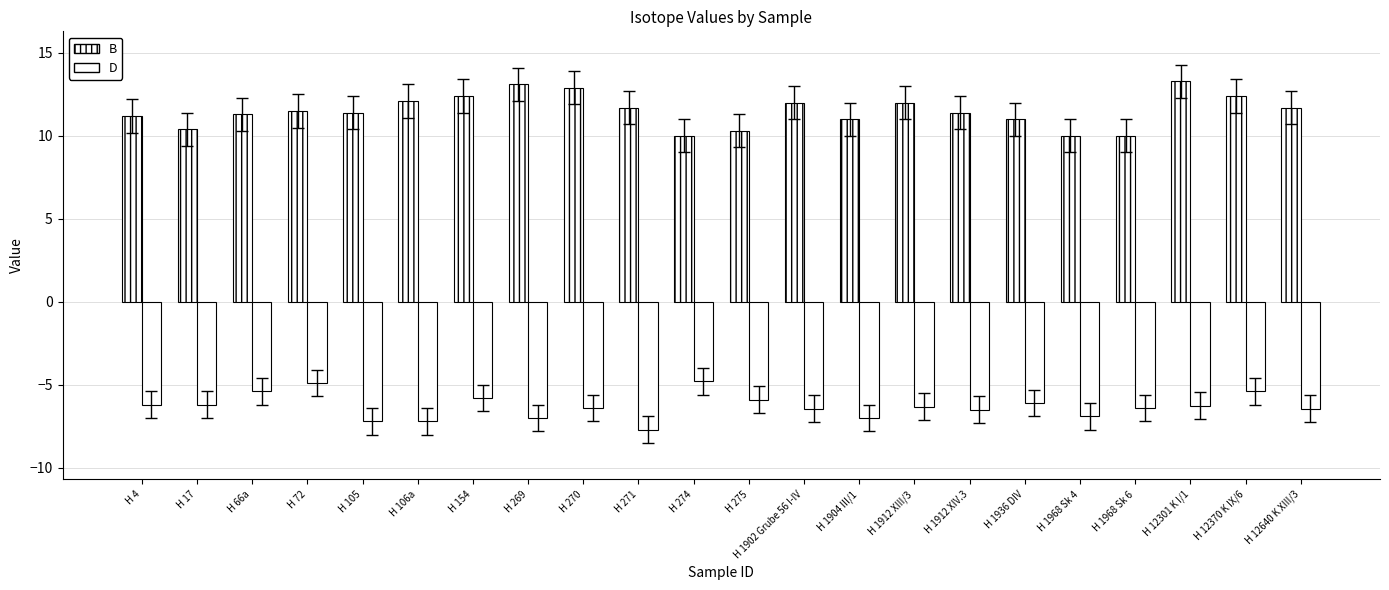

Where does the B series first go above 11?

H 4